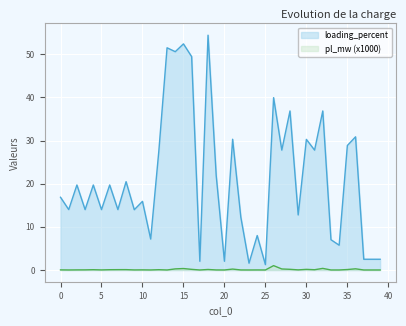

What is the average value of the loading_percent series?

21.2